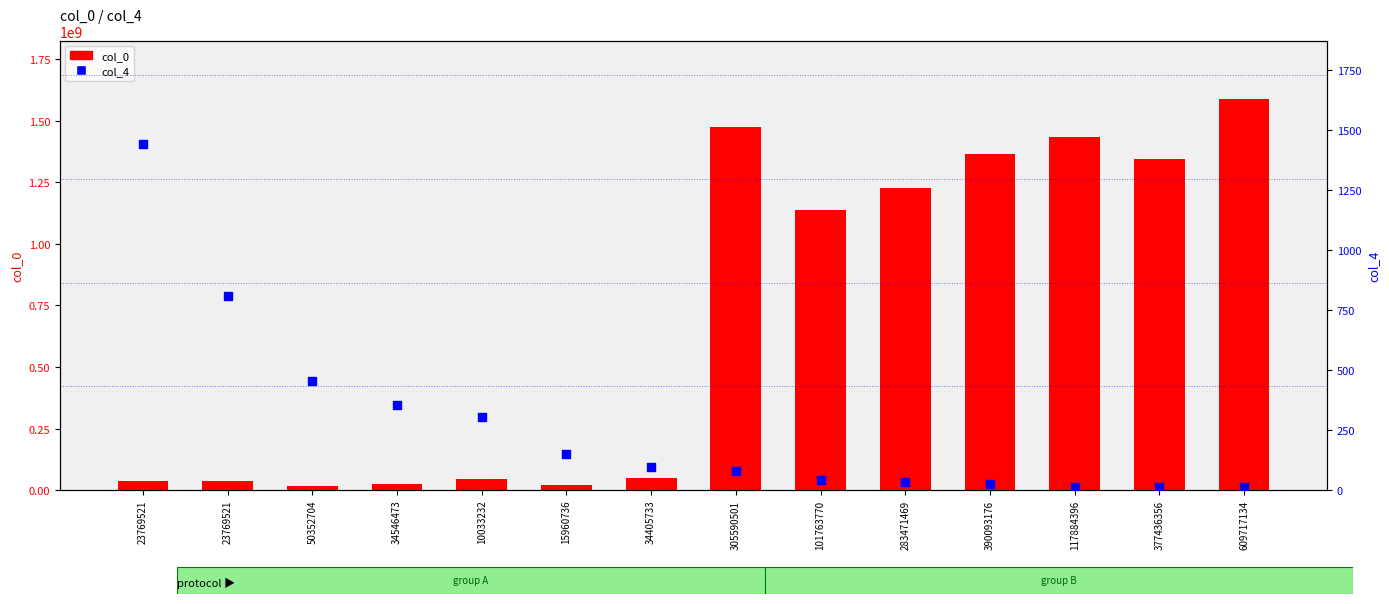

What is the total value across all series at 390093176?

1365993567